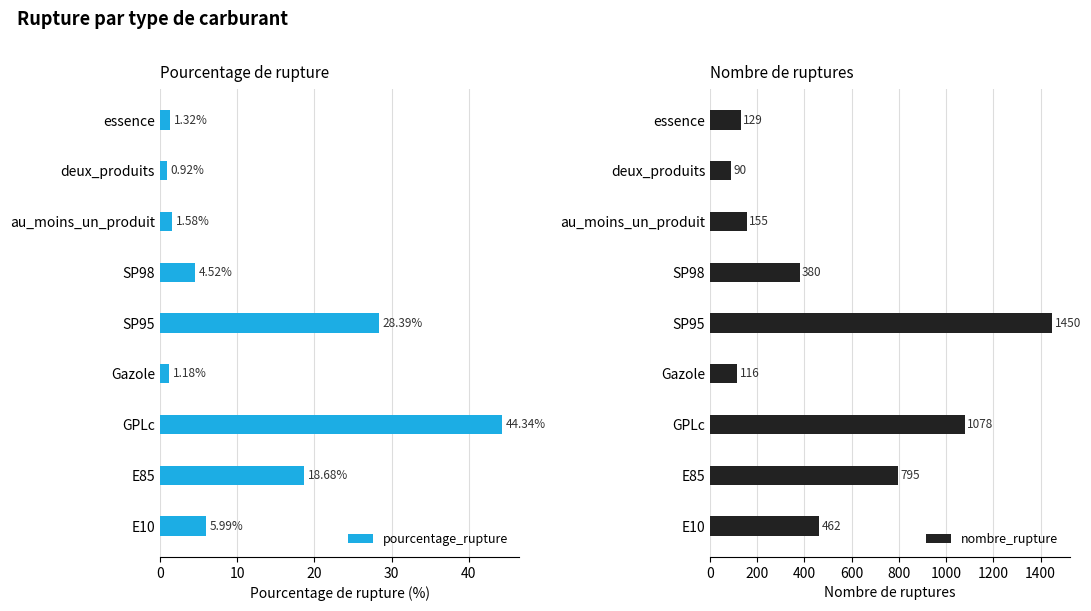

What is the average value of the pourcentage_rupture series?

11.9